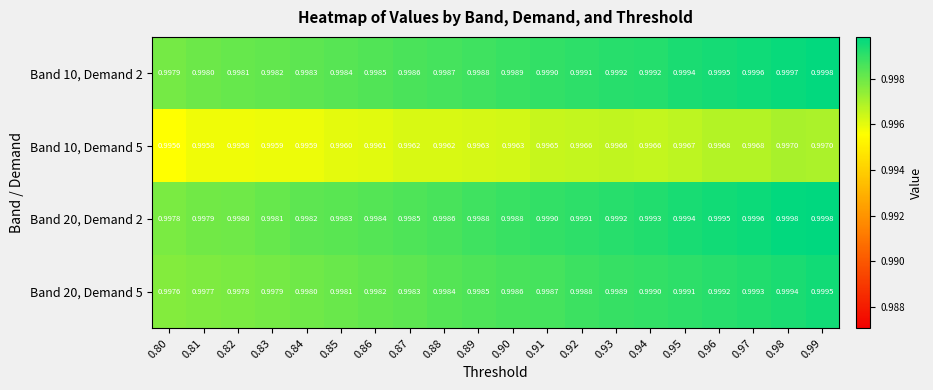

Is the value of Band 20, Demand 2 at 0.82 greater than the value of Band 10, Demand 2 at 0.96?

No